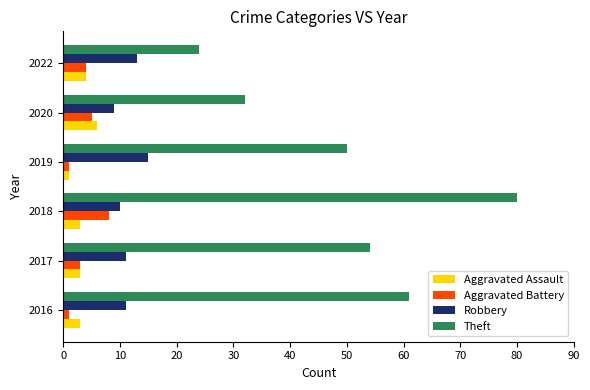

The Aggravated Battery series shows 1 at 2019. True or false?

True